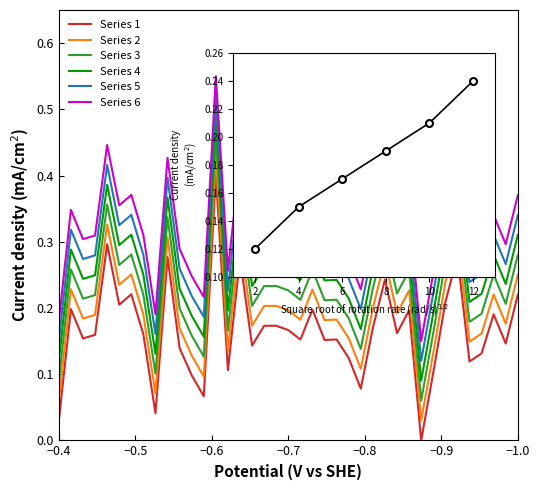

True or false: Series 5 has a value of 0.4 at 32.

False